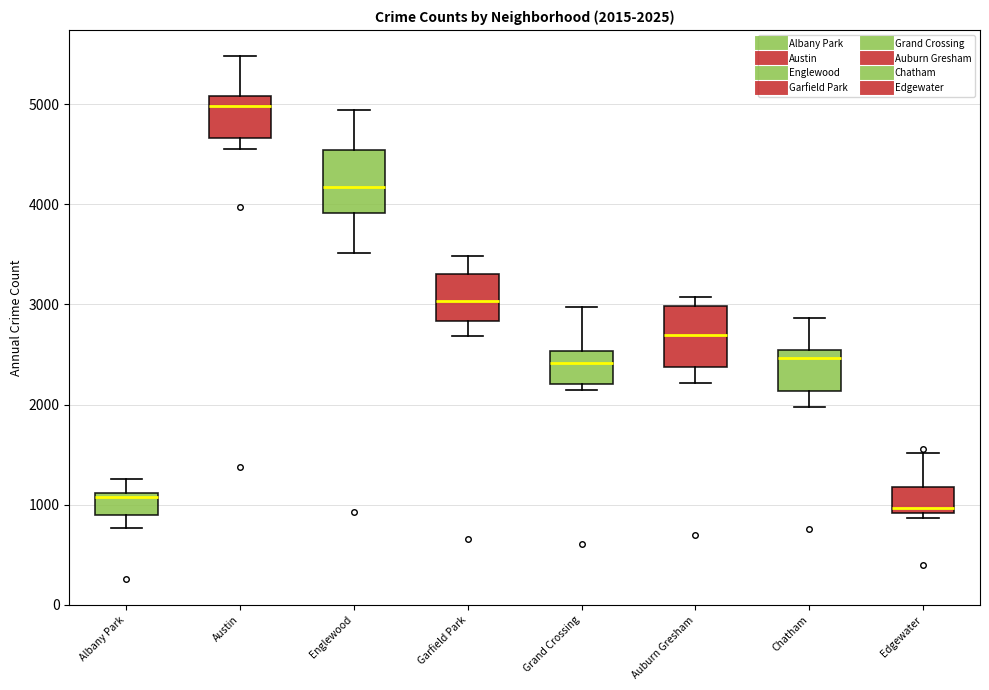

Which box's median line is the highest?

Austin